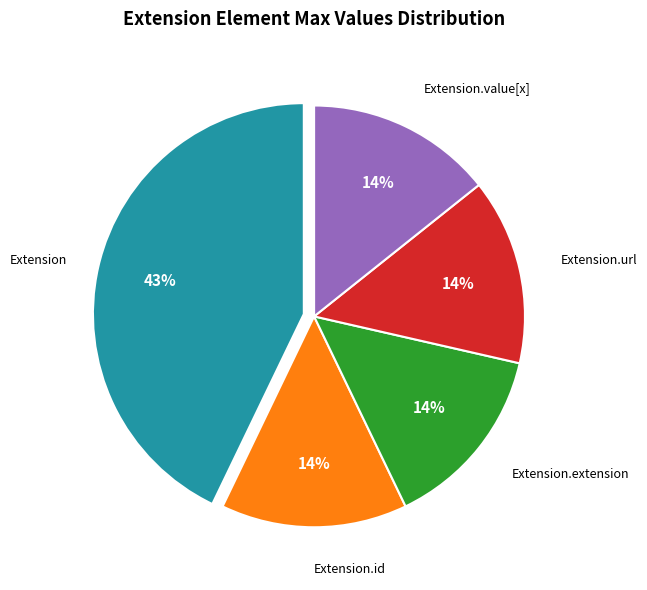

Is there any slice that represents more than half of the pie?

No